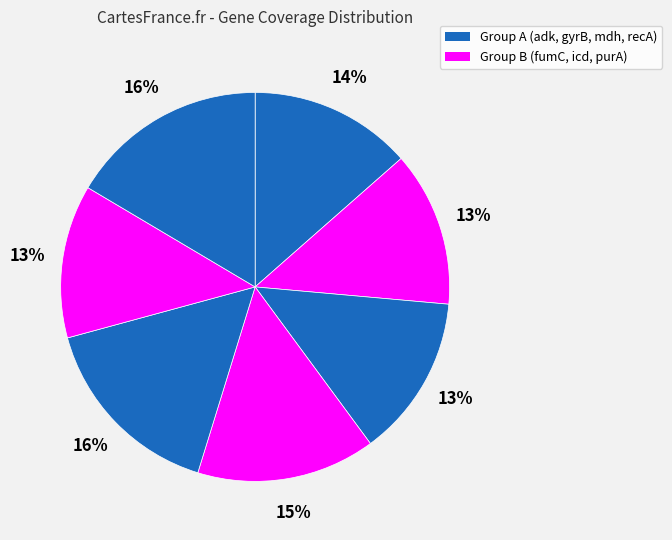

How many segments does this pie chart have?

7